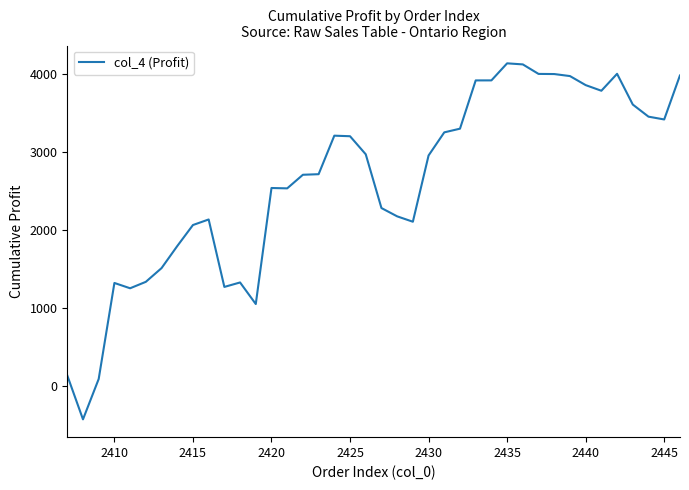

What is the minimum value shown in the chart?

-428.6